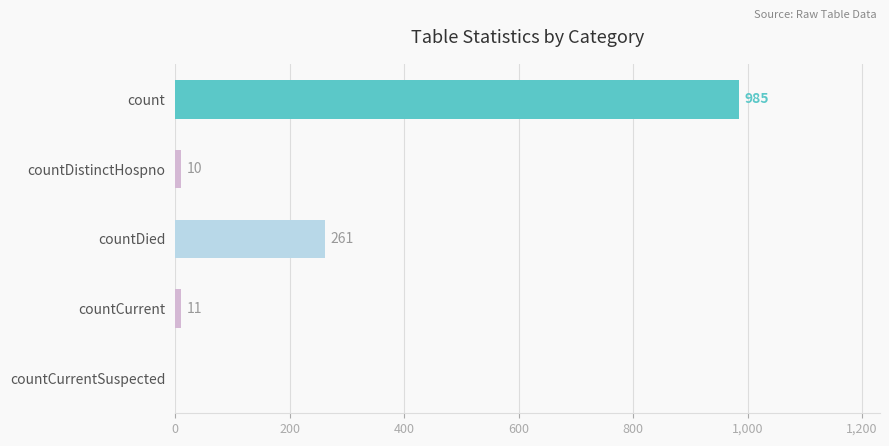

At which category does the chart reach its peak across all series?

count